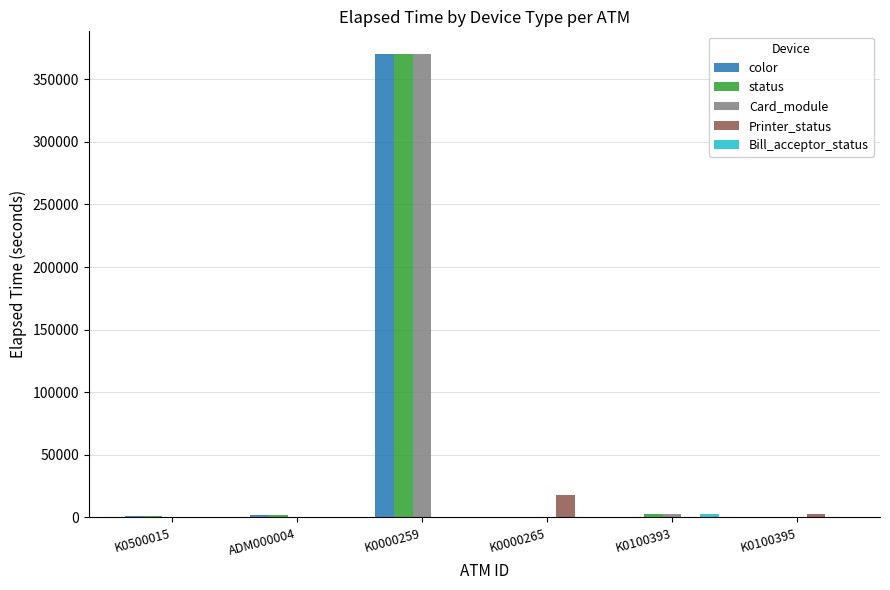

At which category is the sum across all series the highest?

K0000259